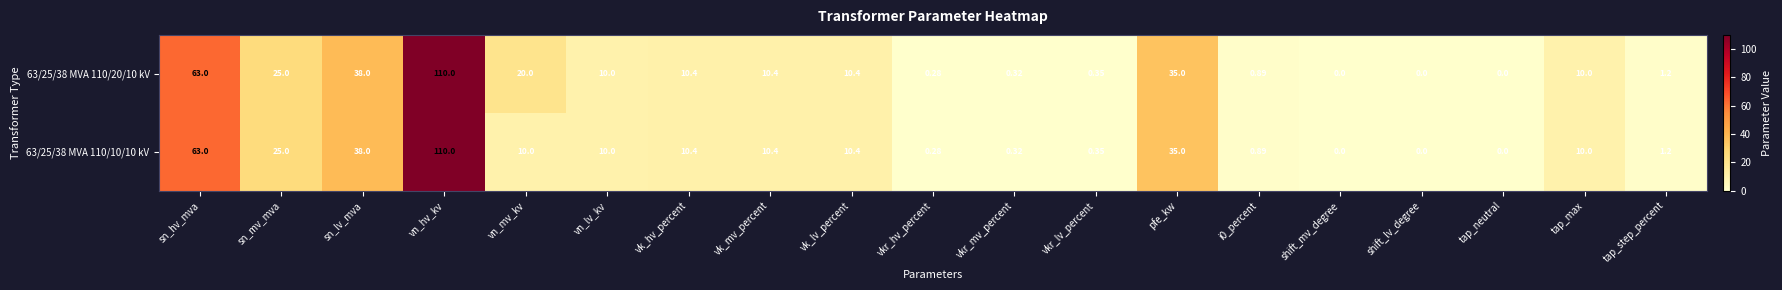

At which category is the sum across all series the highest?

vn_hv_kv